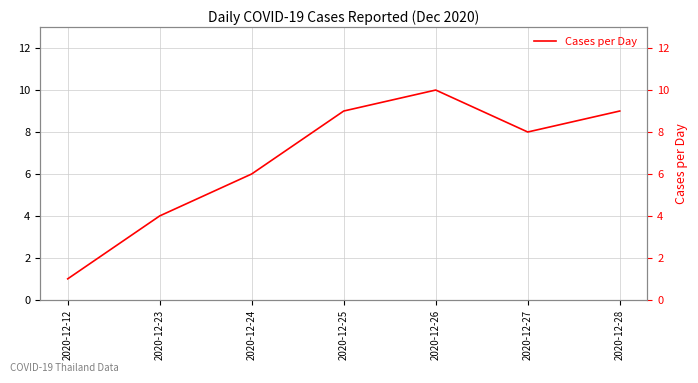

Is it true that the value at 2020-12-26 is 4?

False